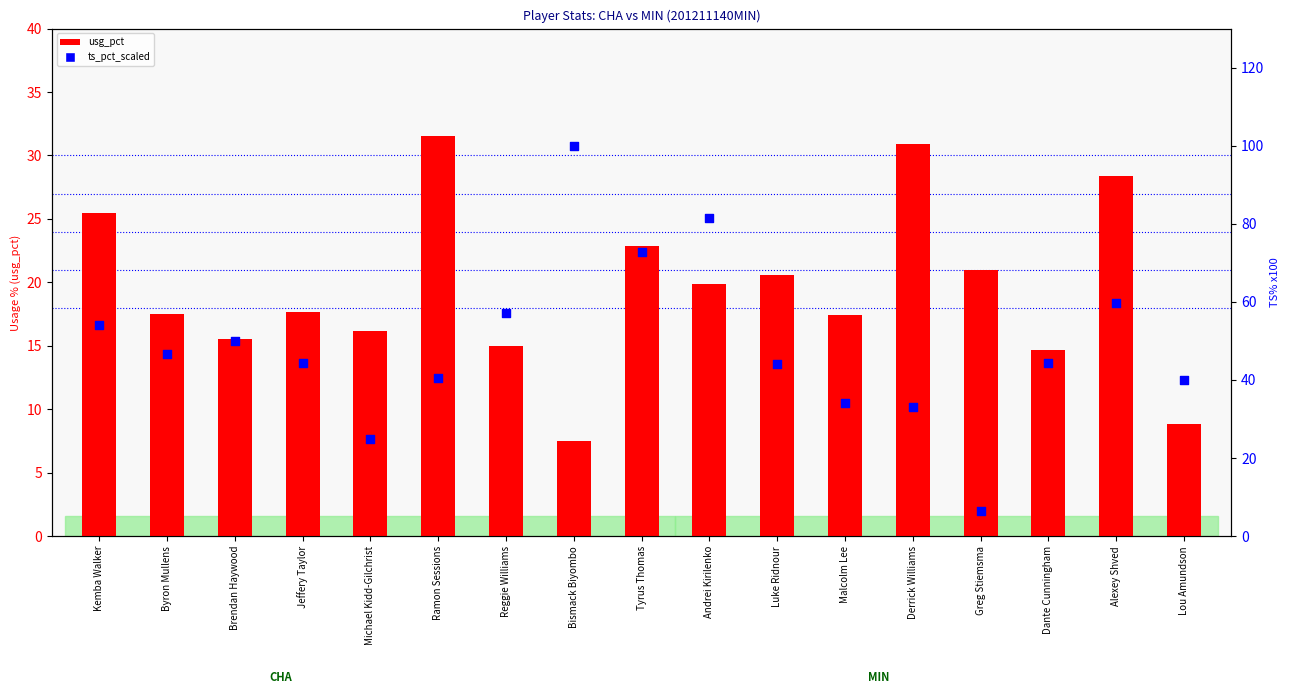

Which series reaches the minimum Y coordinate?

ts_pct_scaled